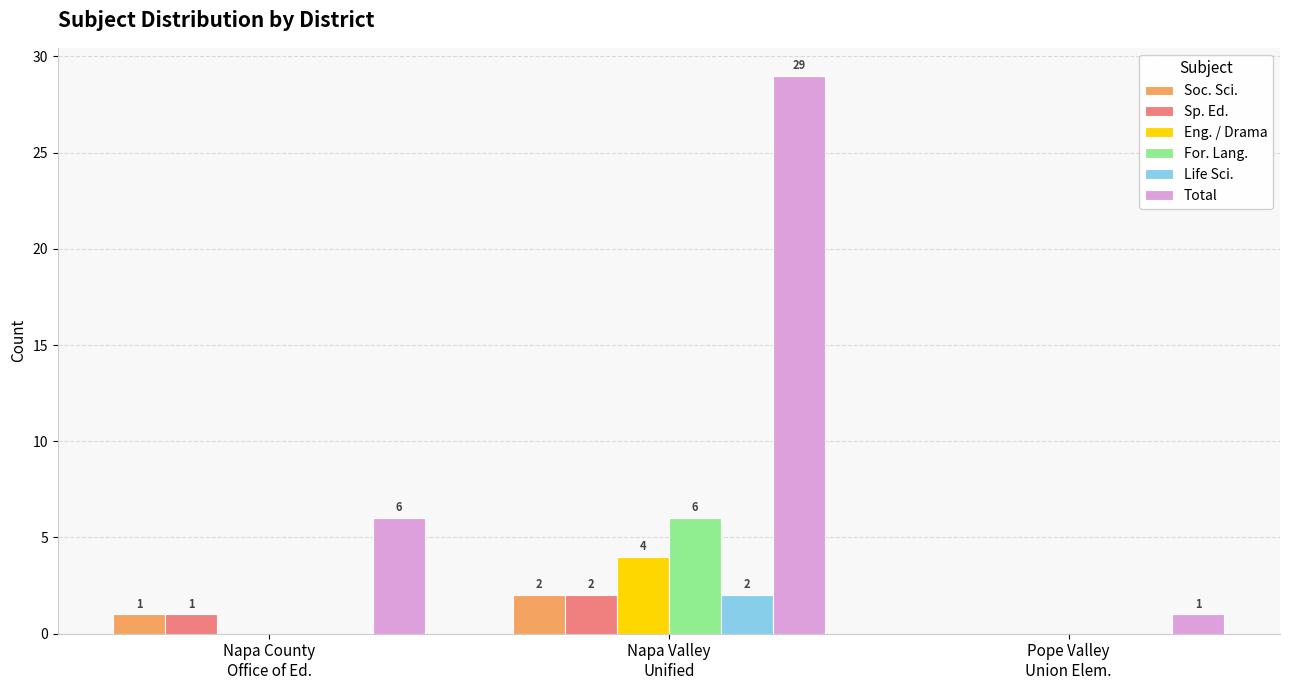

Reading left to right, list all the values displayed in this chart.

Soc. Sci.: Napa County
Office of Ed.=1	Napa Valley
Unified=2	Pope Valley
Union Elem.=0
Sp. Ed.: Napa County
Office of Ed.=1	Napa Valley
Unified=2	Pope Valley
Union Elem.=0
Eng. / Drama: Napa County
Office of Ed.=0	Napa Valley
Unified=4	Pope Valley
Union Elem.=0
For. Lang.: Napa County
Office of Ed.=0	Napa Valley
Unified=6	Pope Valley
Union Elem.=0
Life Sci.: Napa County
Office of Ed.=0	Napa Valley
Unified=2	Pope Valley
Union Elem.=0
Total: Napa County
Office of Ed.=6	Napa Valley
Unified=29	Pope Valley
Union Elem.=1